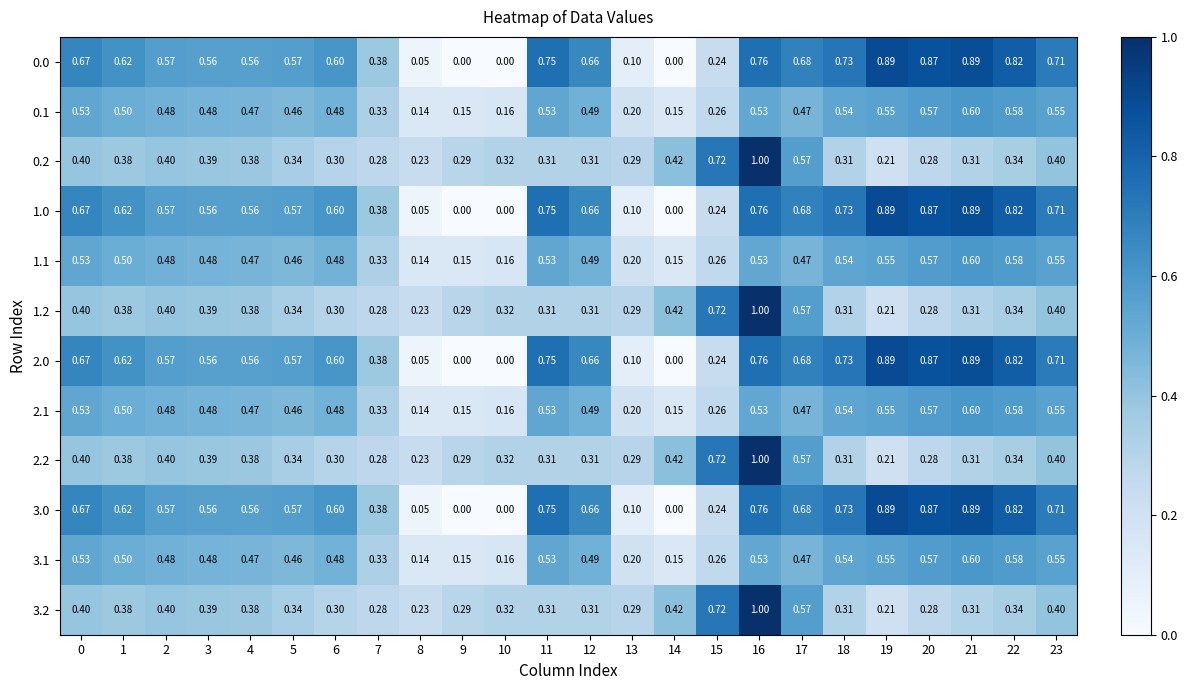

How many categories are shown in the chart?

24